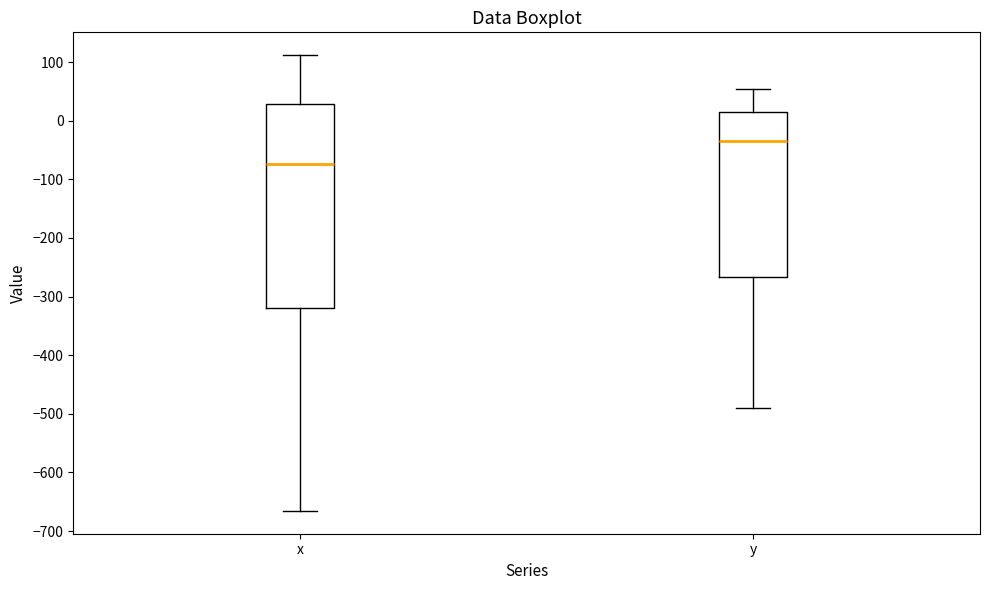

Which box's median line is the highest?

y